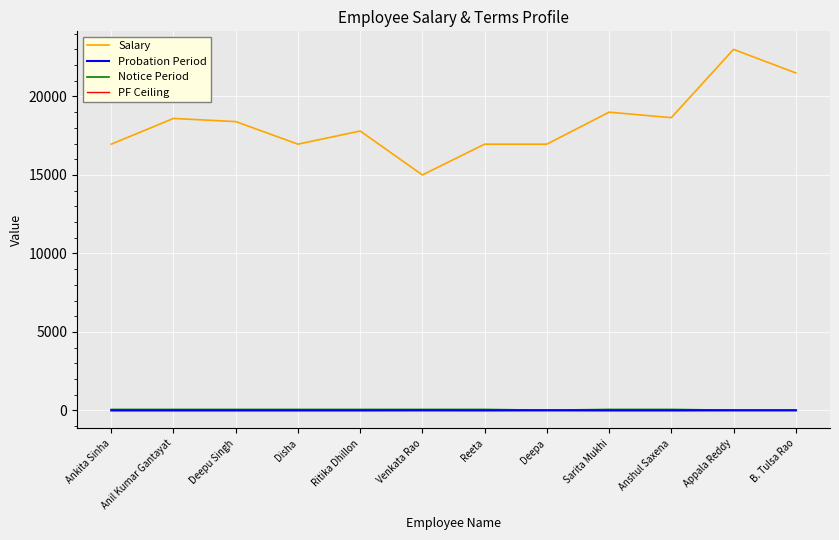

What is the difference between the Salary values at Venkata Rao and Deepu Singh?

3400